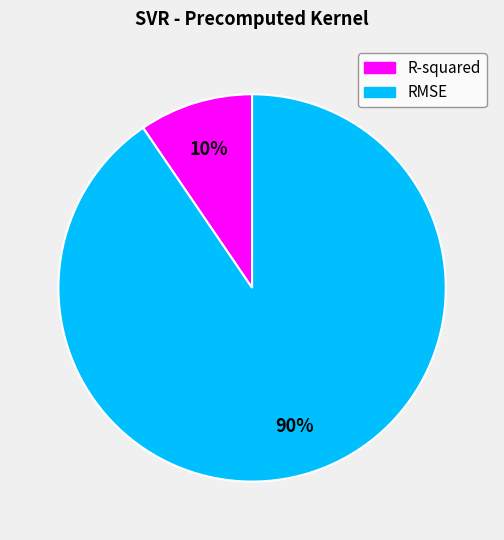

To the nearest percent, what is the combined percentage of RMSE and R-squared?

100%